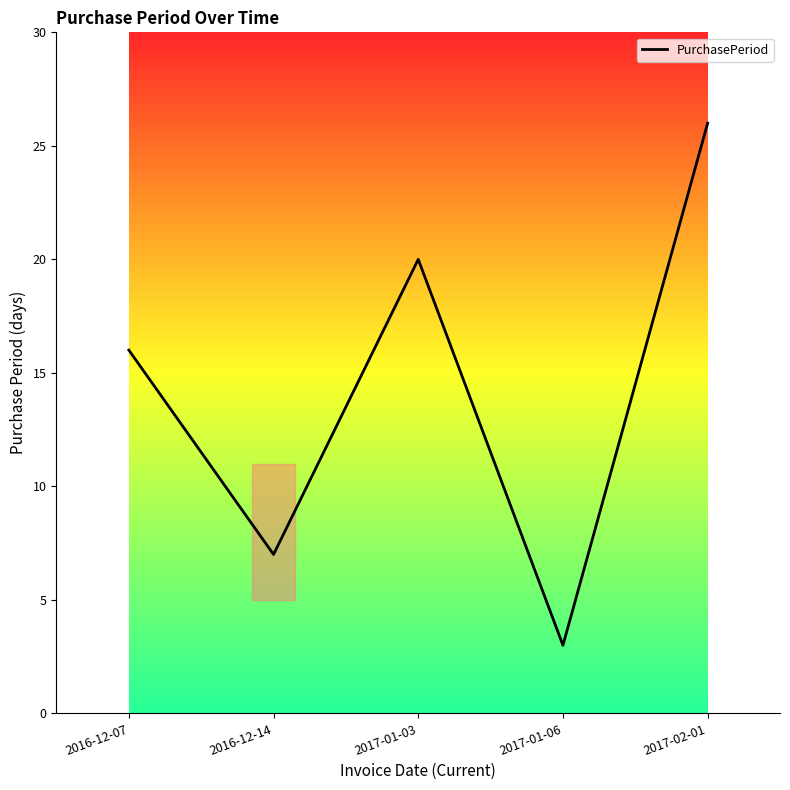

The value at 2016-12-14 is 11. True or false?

False